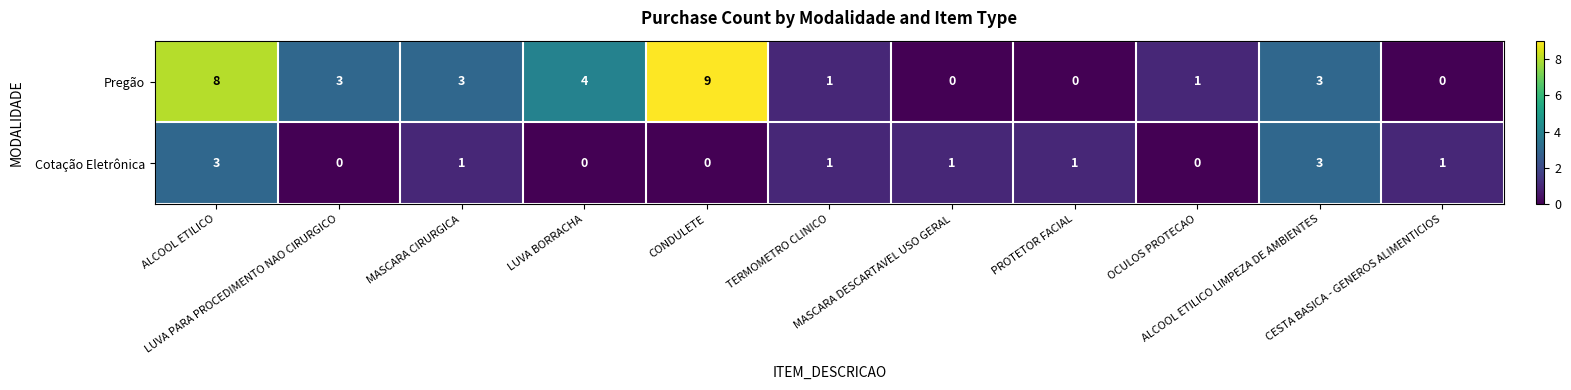

Count the Cotação Eletrônica values in the range 0 to 1.

9